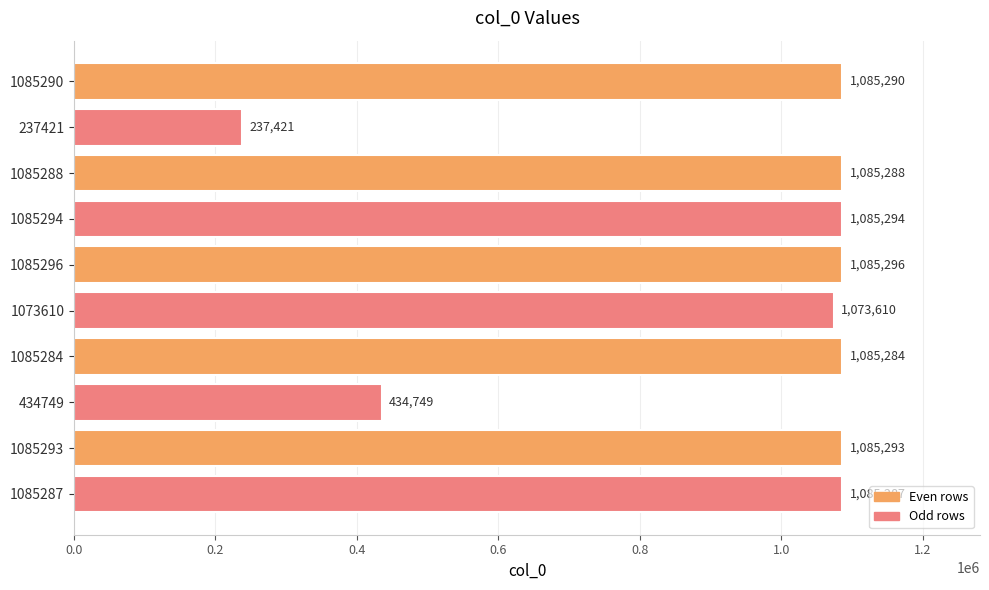

What is the difference between the maximum and minimum values?

847875